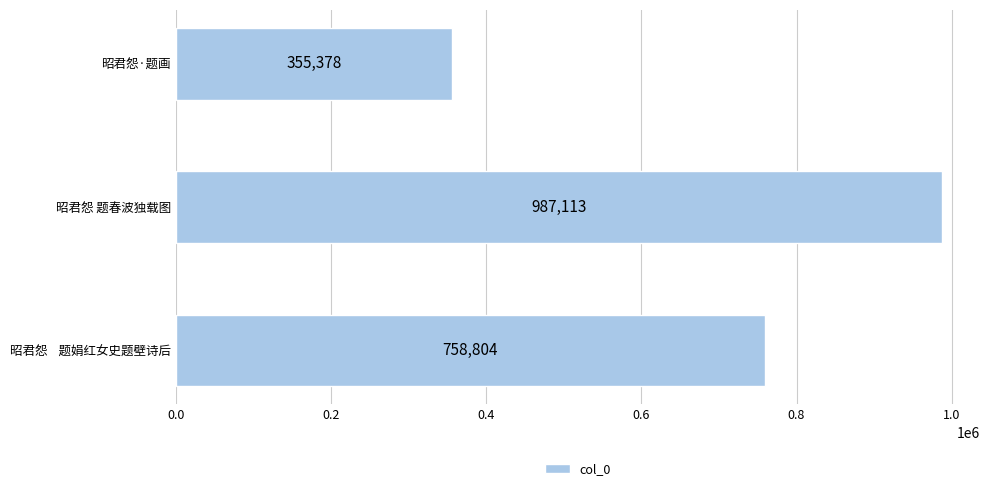

What is the sum of the values at 昭君怨    题娟红女史题壁诗后 and 昭君怨·题画?

1114182